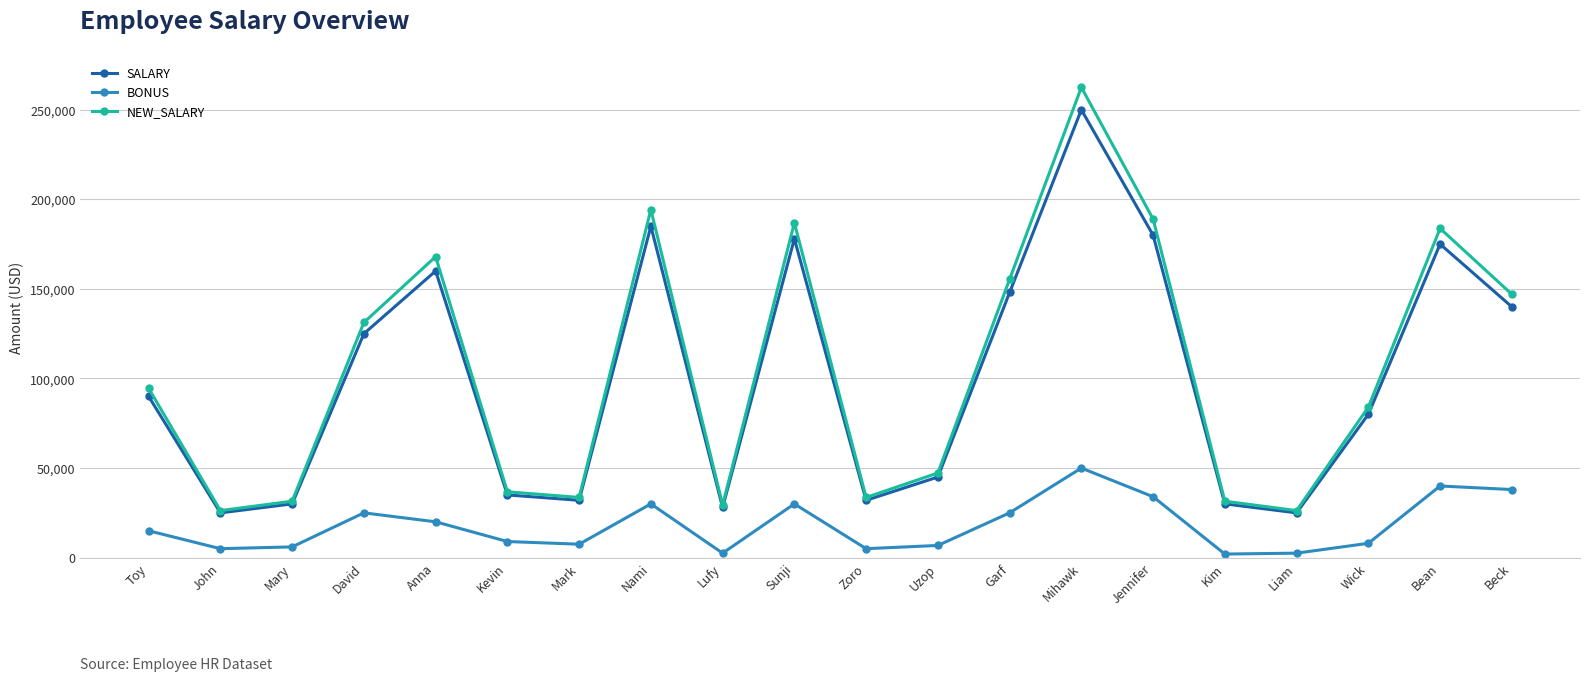

What is the label of the 15th point from the left?

Jennifer